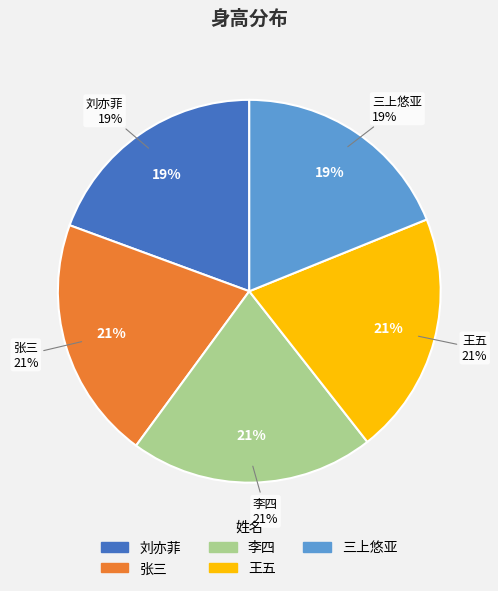

What percentage do 刘亦菲 and 王五 together represent?

39.9%